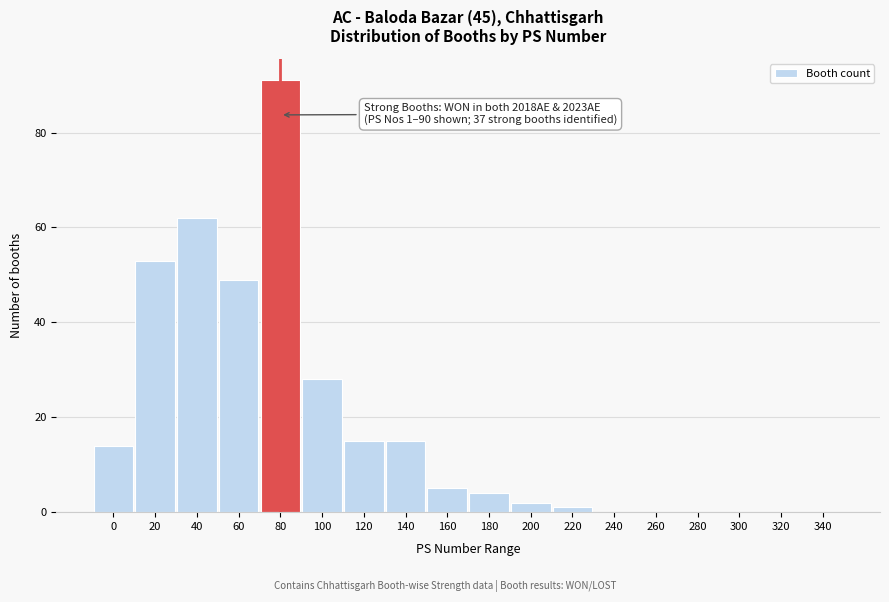

Reading left to right, transcribe all the data shown in this chart.

0=14	20=53	40=62	60=49	80=91	100=28	120=15	140=15	160=5	180=4	200=2	220=1	240=0	260=0	280=0	300=0	320=0	340=0